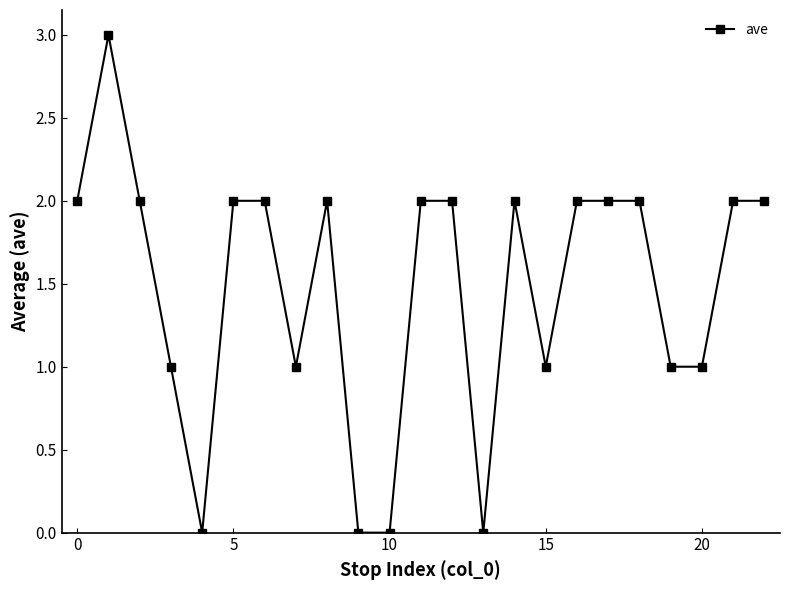

What is the value of the 8th point from the left?

1